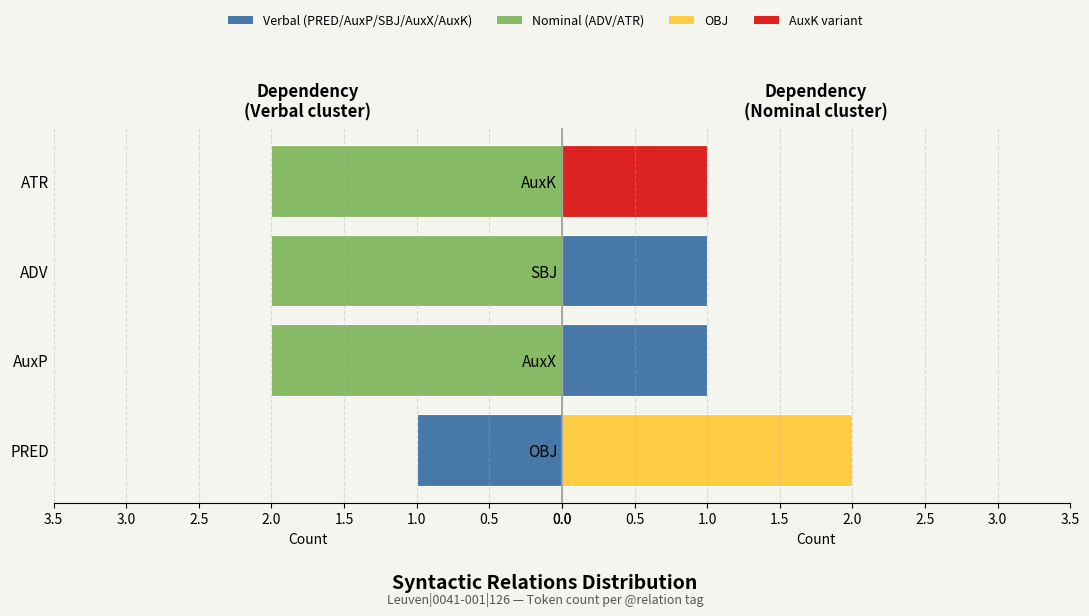

True or false: Right relations has a value of 1 at AuxK.

False